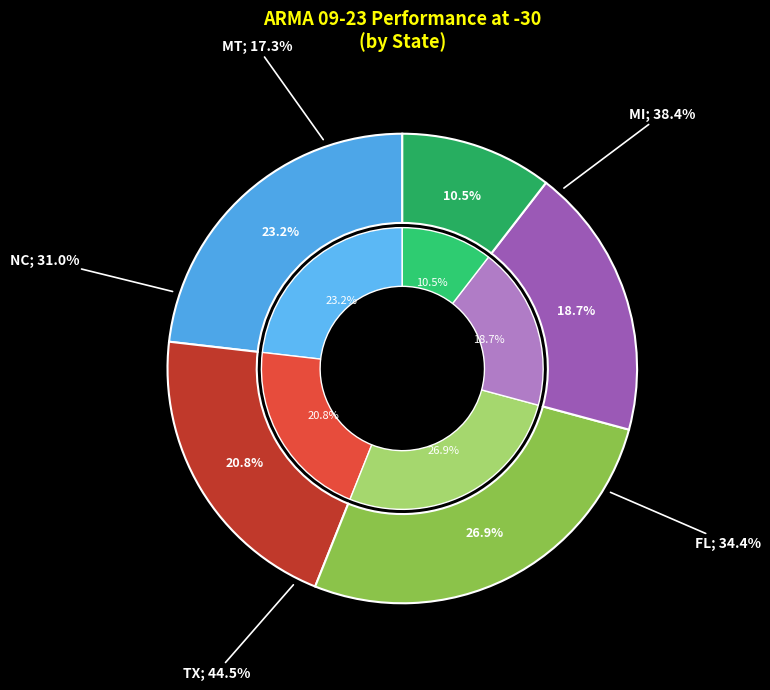

Rank the categories by value from lowest to highest.

MT, NC, FL, MI, TX